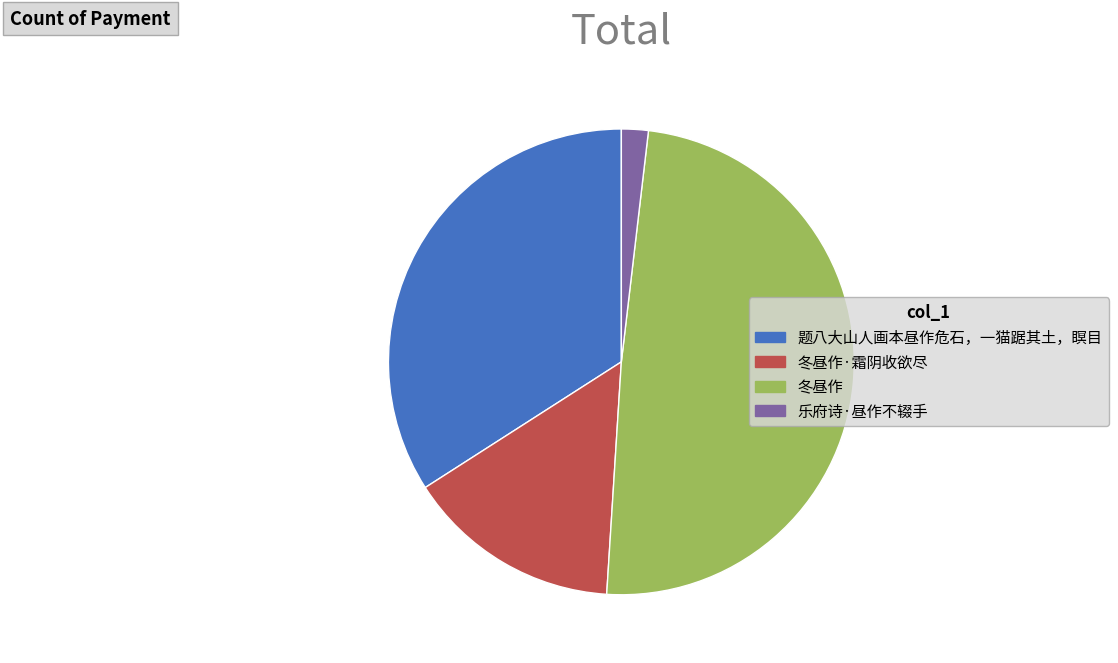

Does any single category account for the majority?

No